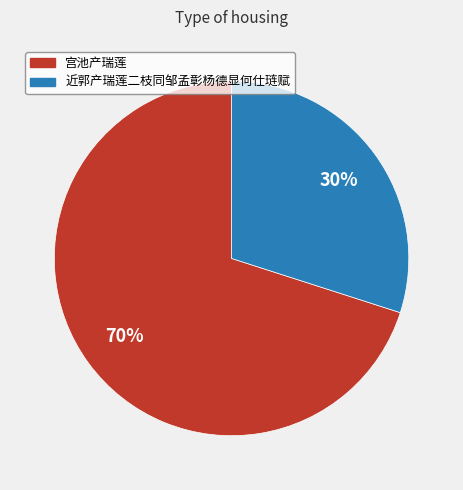

To the nearest percent, what is the difference between the largest and smallest slice percentages?

40%